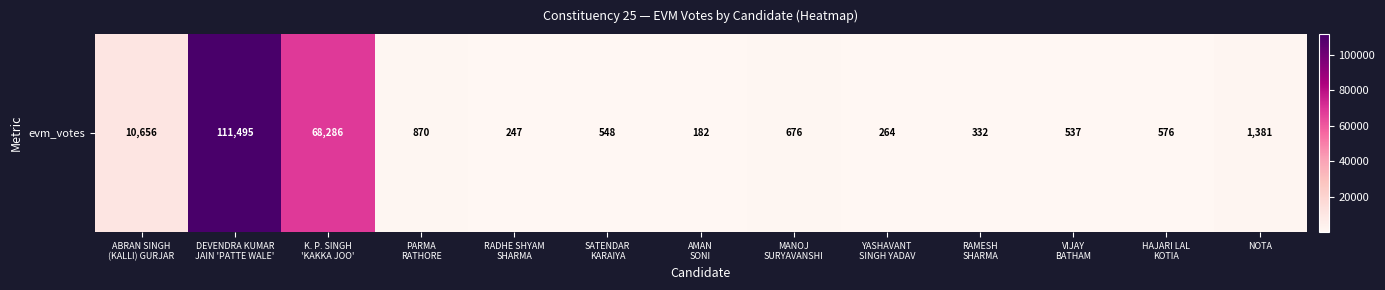

How many data points are less than 576?

6